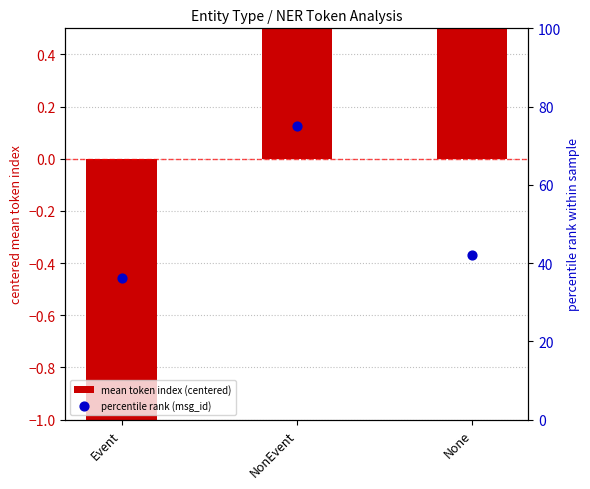

What are all the series names shown in the legend?

mean token index (centered), percentile rank (msg_id)